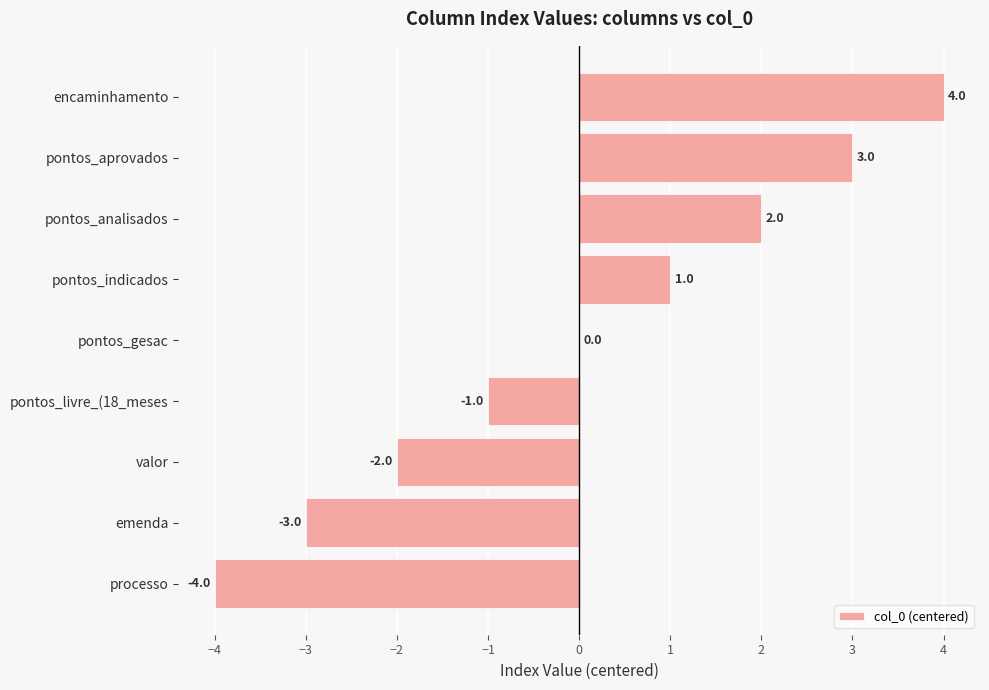

Which label corresponds to the largest value in the chart?

encaminhamento